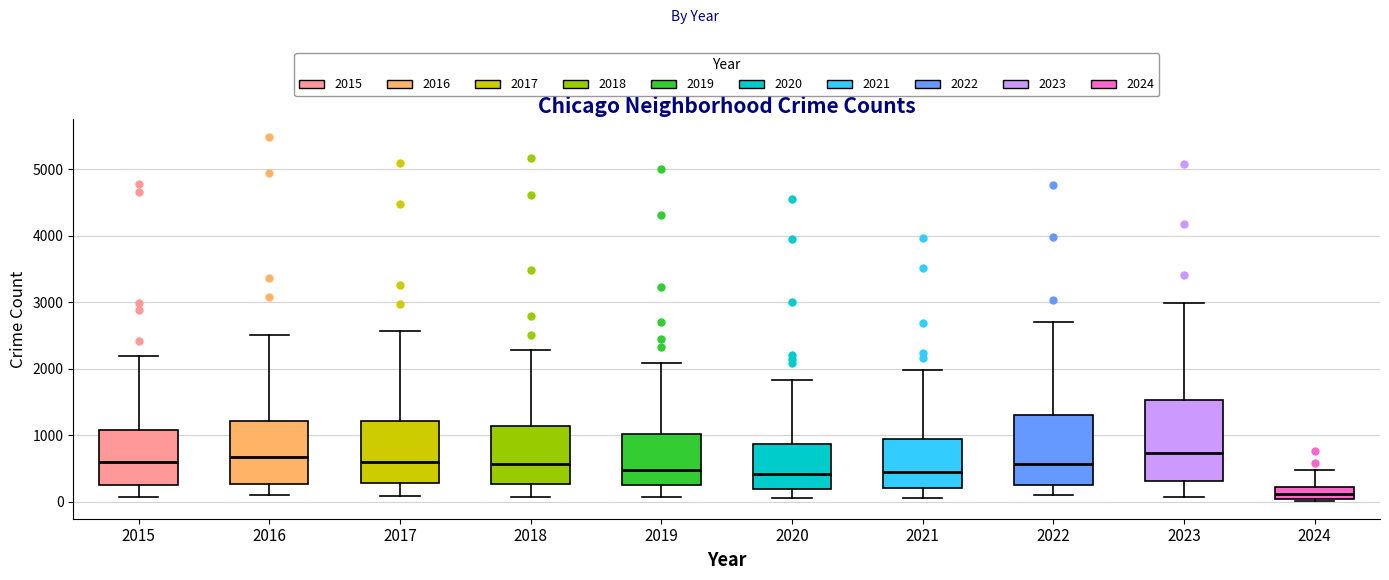

Reading left to right, transcribe this box plot: for each box, give where its median line is, the range the box spans, and where its two whiskers end, as read against the y-axis. The values are not printed on the chart, so give them approximately, as read against the axis.

2015: median 600, box 300 to 1100, whiskers 100 to 2200
2016: median 700, box 300 to 1200, whiskers 100 to 2500
2017: median 600, box 300 to 1200, whiskers 100 to 2600
2018: median 600, box 300 to 1100, whiskers 100 to 2300
2019: median 500, box 300 to 1000, whiskers 100 to 2100
2020: median 400, box 200 to 900, whiskers 100 to 1800
2021: median 500, box 200 to 900, whiskers 100 to 2000
2022: median 600, box 300 to 1300, whiskers 100 to 2700
2023: median 700, box 300 to 1500, whiskers 100 to 3000
2024: median 100, box 0 to 200, whiskers 0 to 500